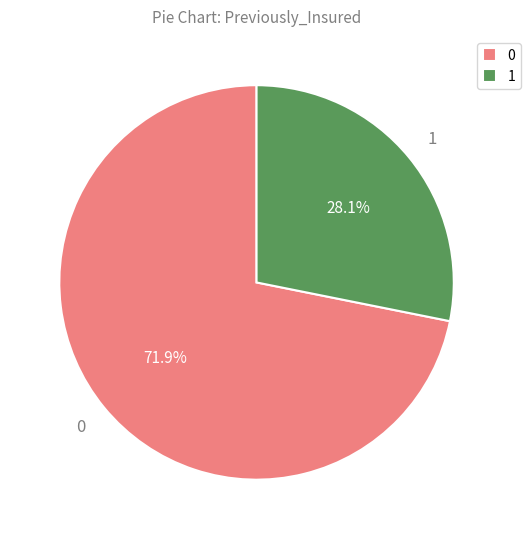

What is the ratio of the value at 0 to the value at 1?

2.6